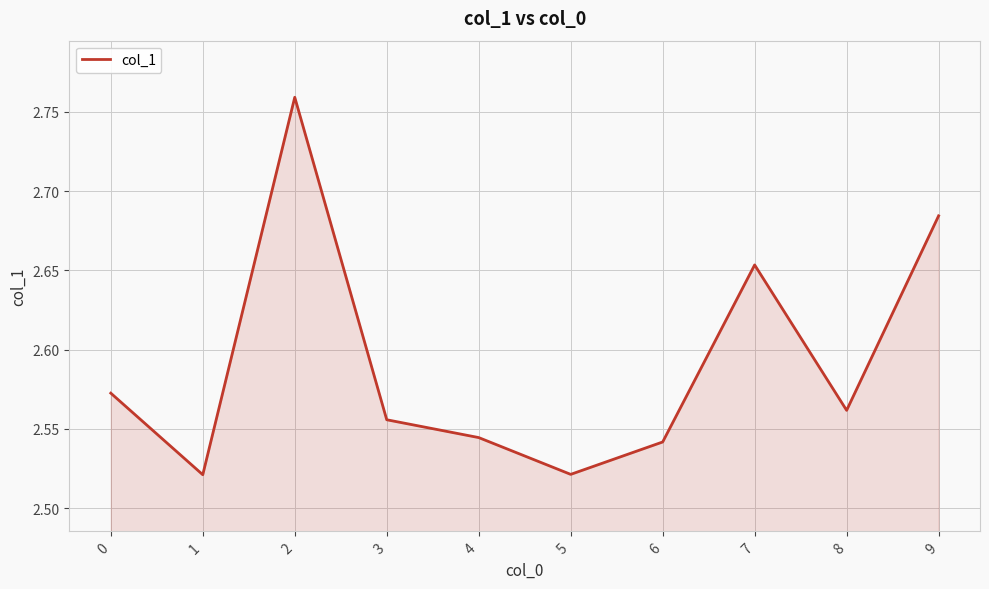

Approximately how many times larger is the value at 3 compared to 6?

1.0